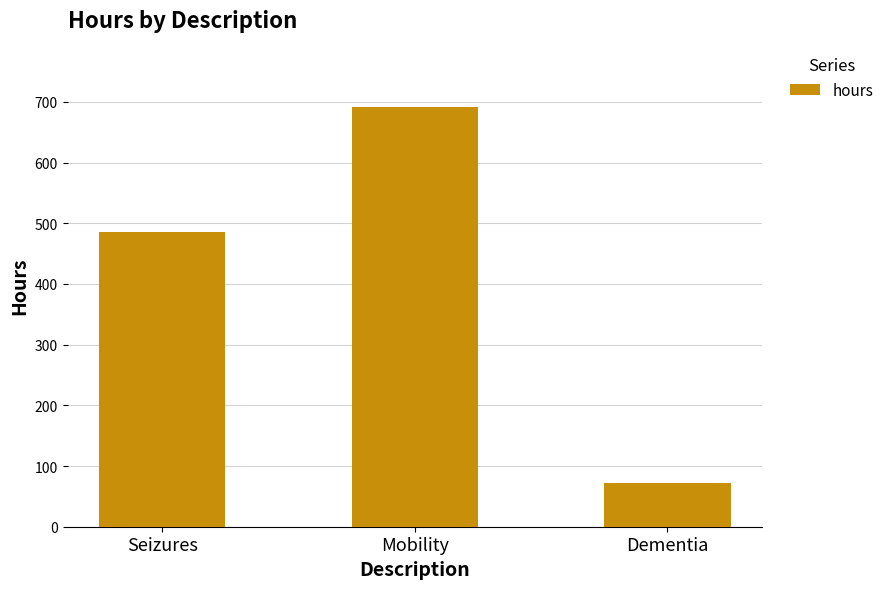

Which label corresponds to the smallest value in the chart?

Dementia